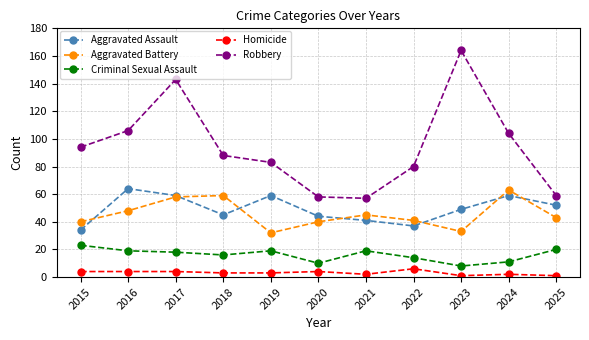

What are all the series names shown in the legend?

Aggravated Assault, Aggravated Battery, Criminal Sexual Assault, Homicide, Robbery